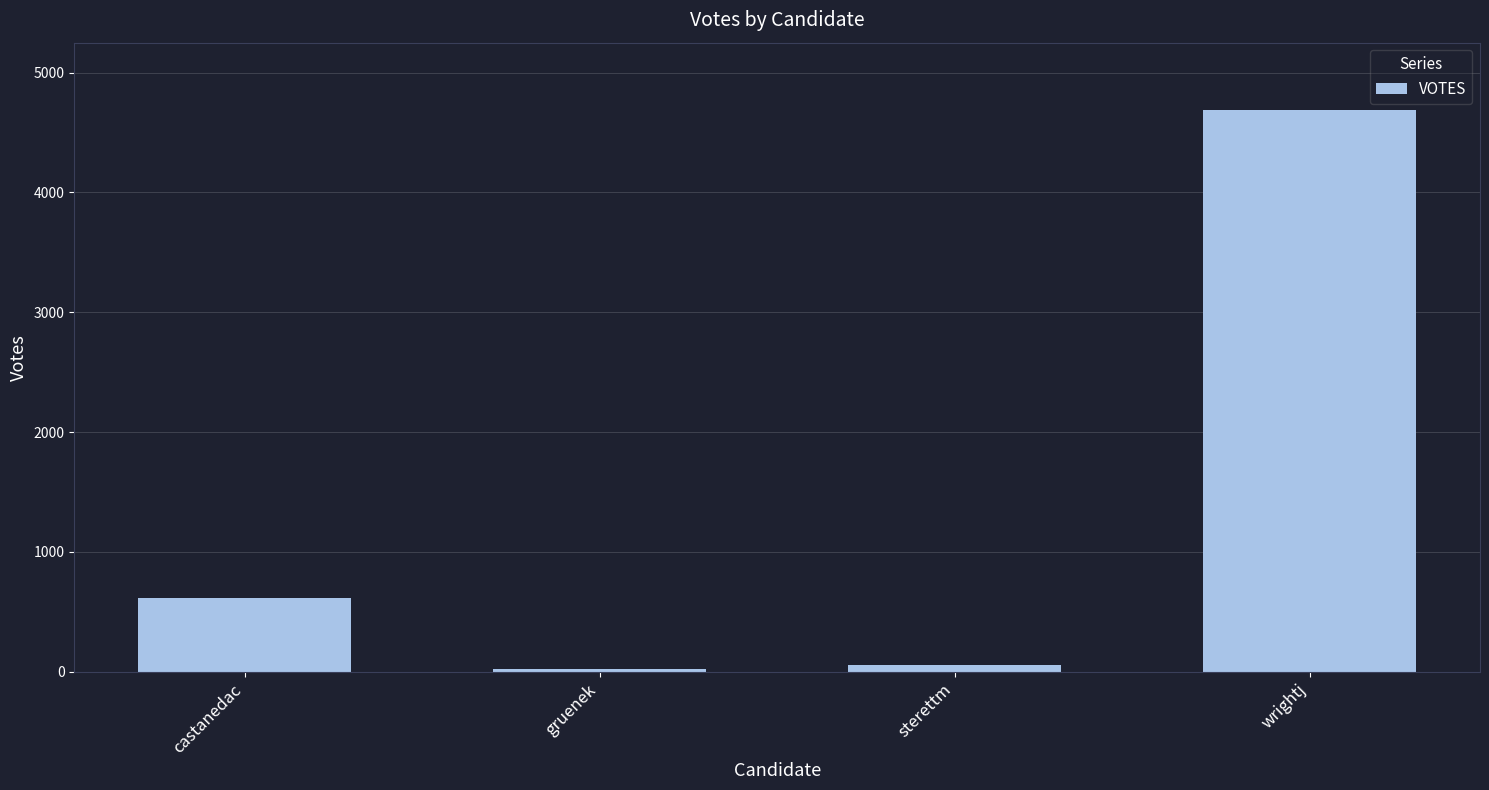

What is the difference between the values at castanedac and sterettm?

564